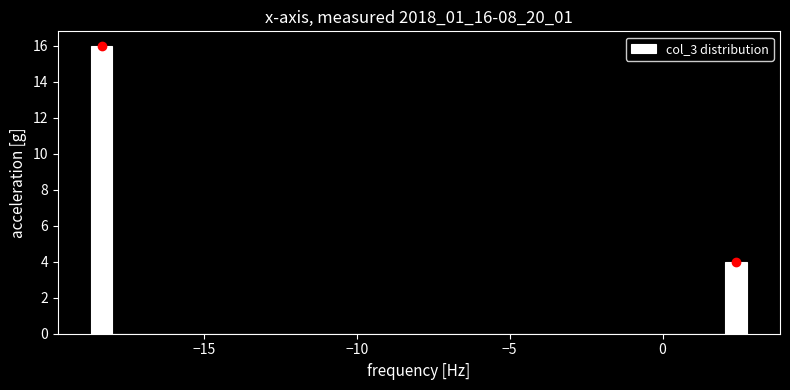

Read against the x-axis, roughly where is the centre of the tallest bar?

-18.5